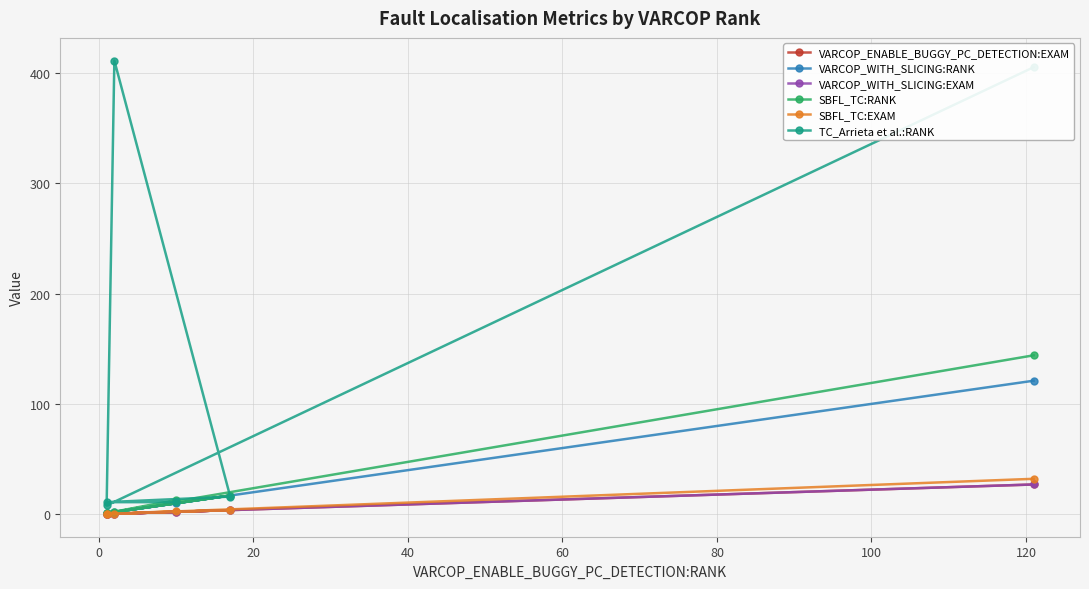

How many categories are shown in the chart?

6